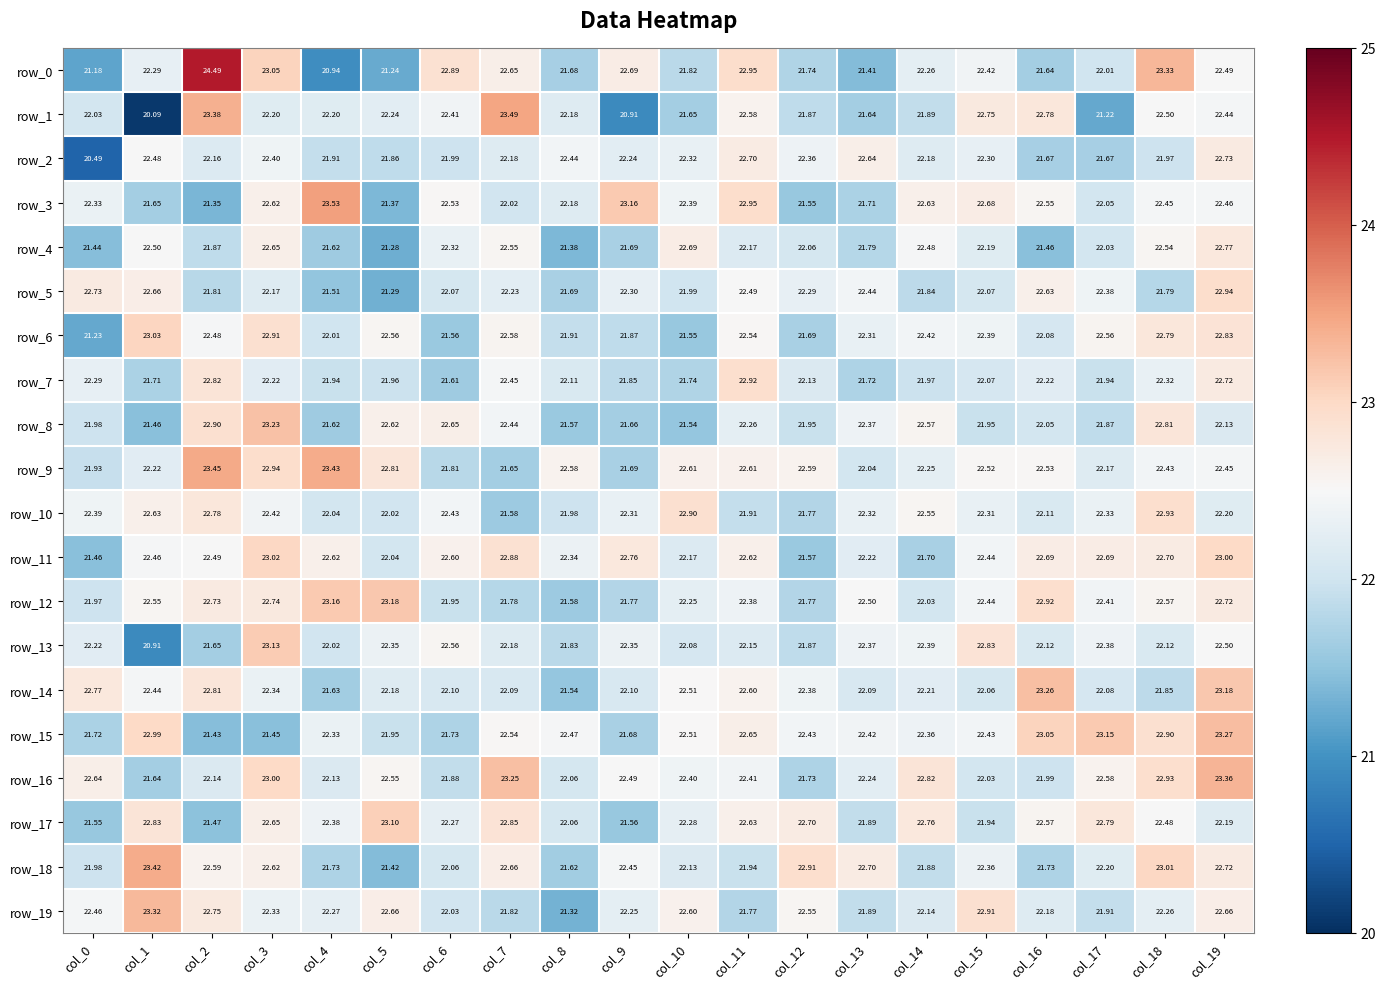

Where does the row_14 series first go above 22?

col_0